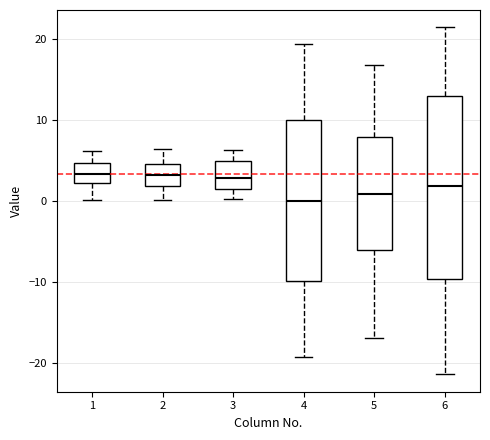

Where does the upper whisker of the box at x = 3 end on the y-axis? The values are not printed on the chart, so give them approximately, as read against the axis.

6